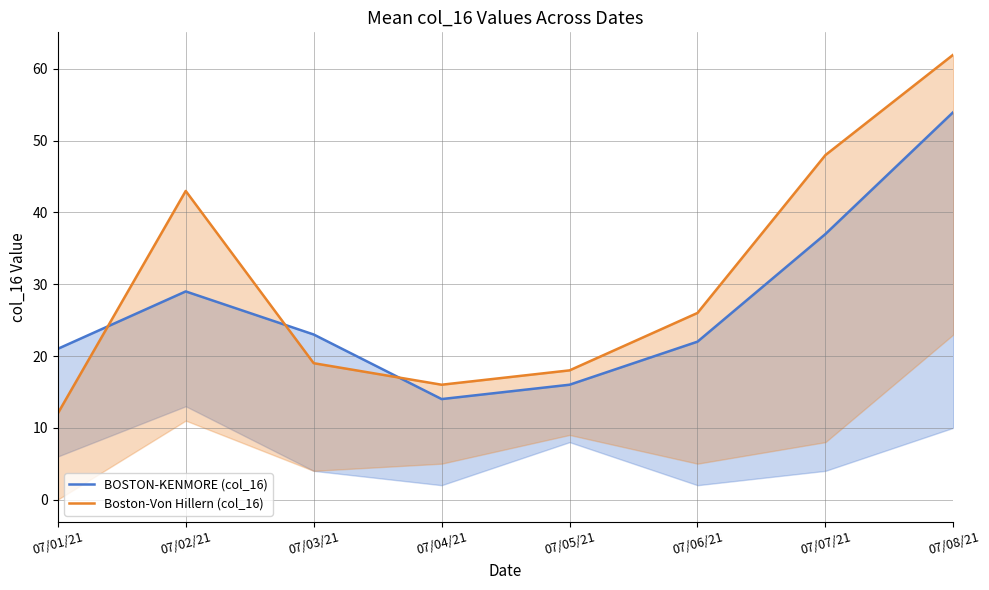

What is the label of the 3rd point from the left?

07/03/21